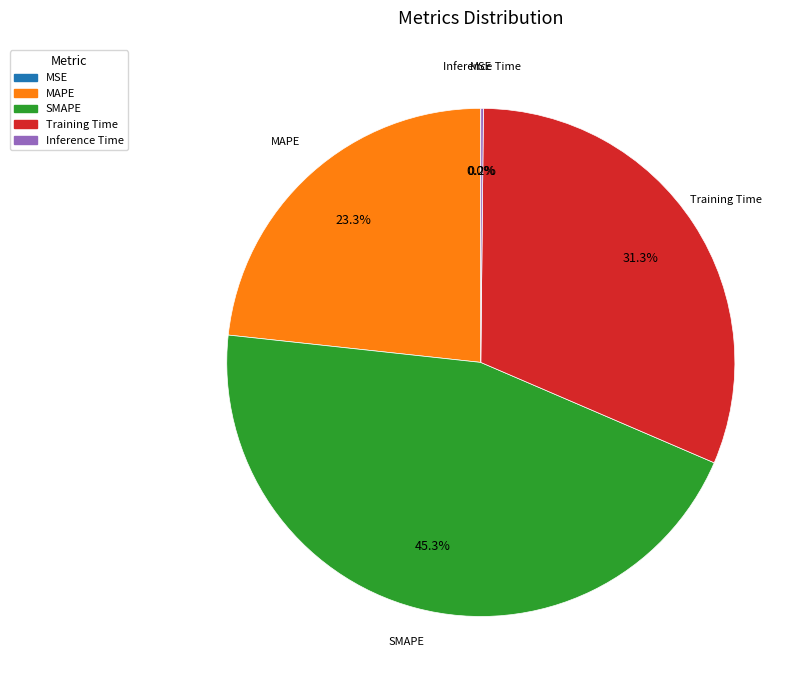

Is there a majority slice in this chart?

No